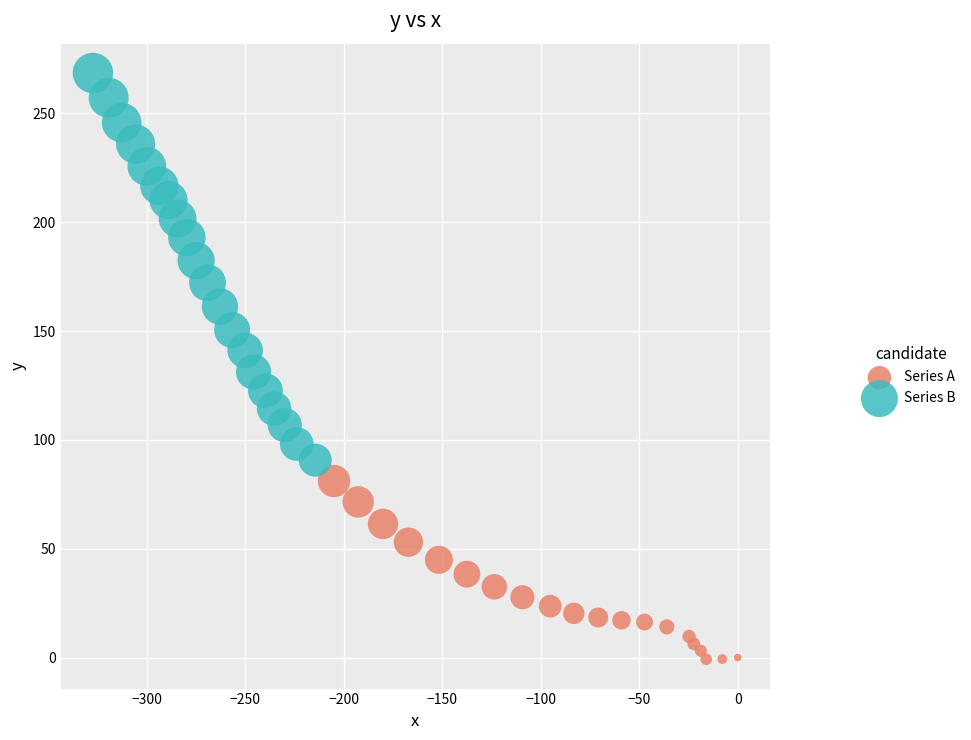

Which series contains the lowest Y value?

Series A